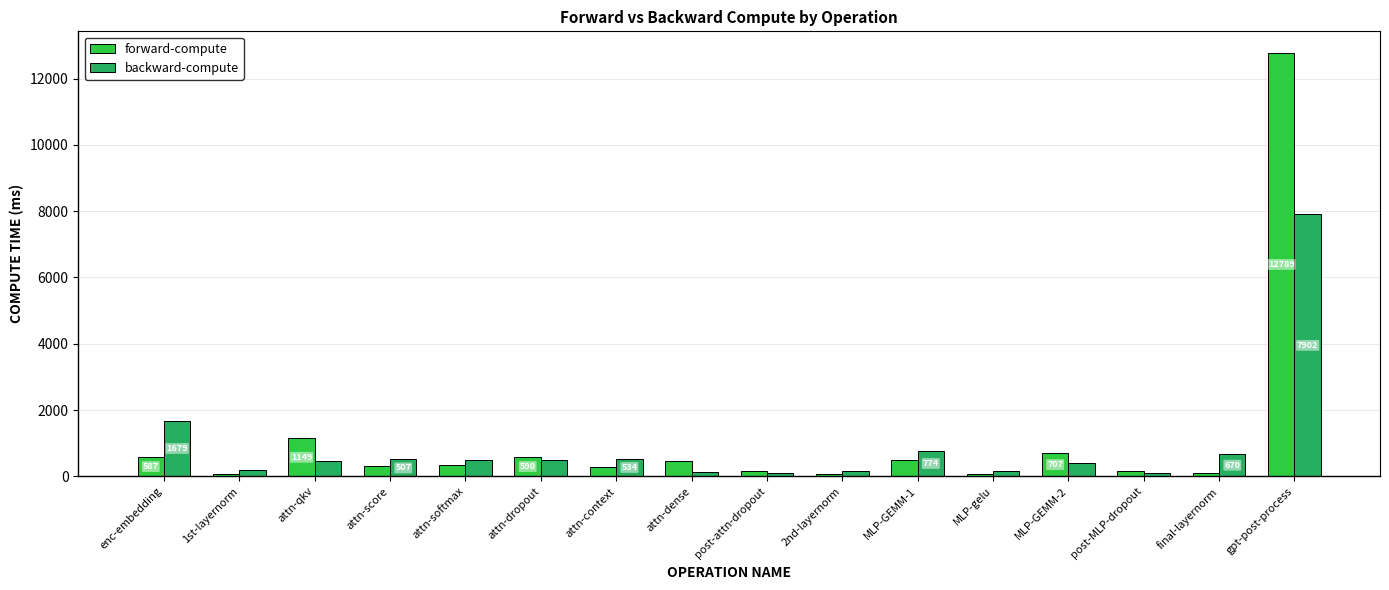

What is the highest value of the backward-compute series?

7901.7